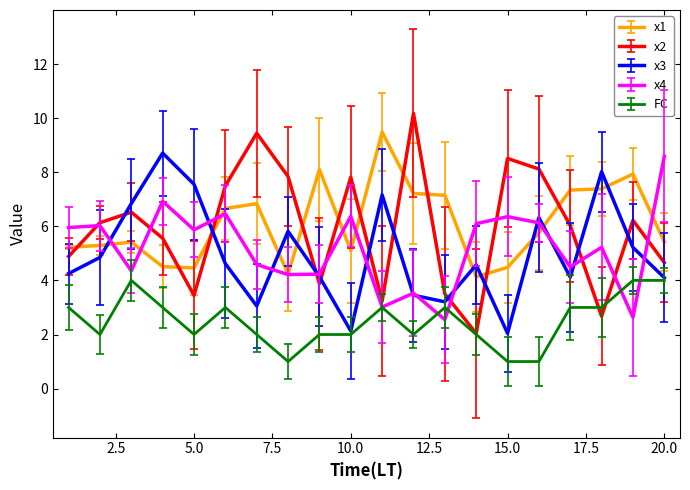

How many interior local valleys does the x2 series have?

5